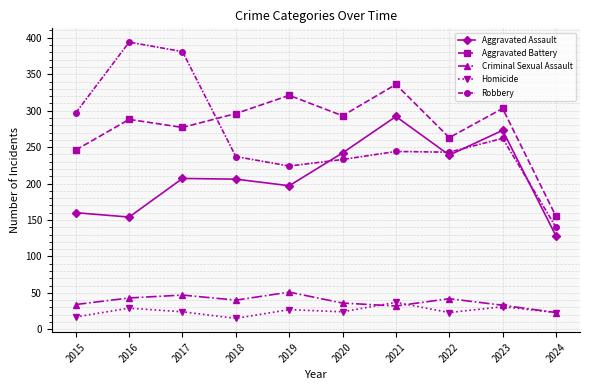

What is the difference between the maximum and minimum values in the Aggravated Assault series?

164